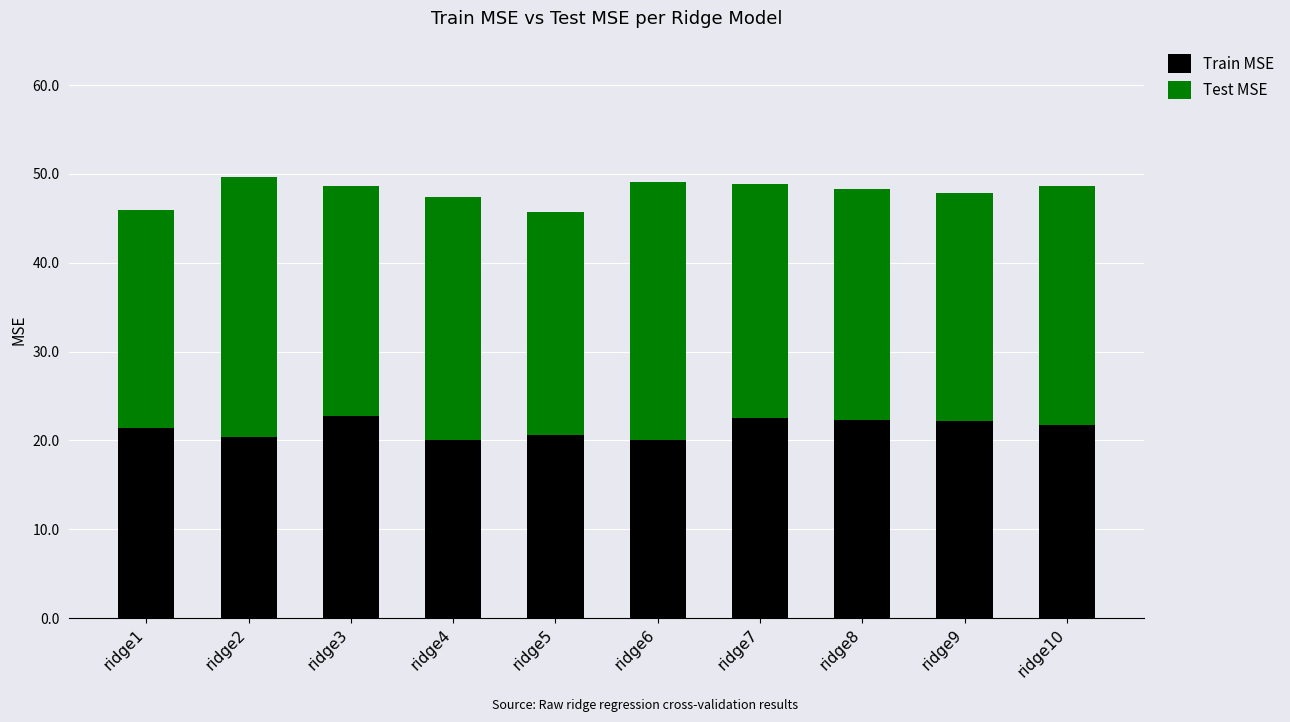

What is the average value of the Train MSE series?

21.4